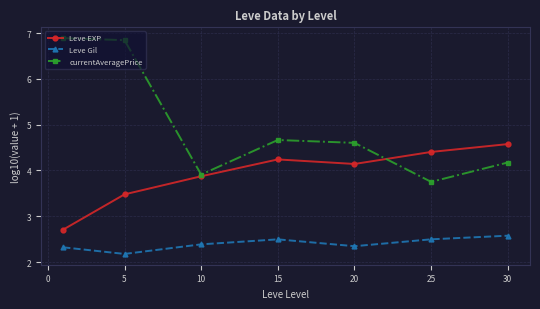

List the series in order of their overall mean, highest first.

currentAveragePrice, Leve EXP, Leve Gil